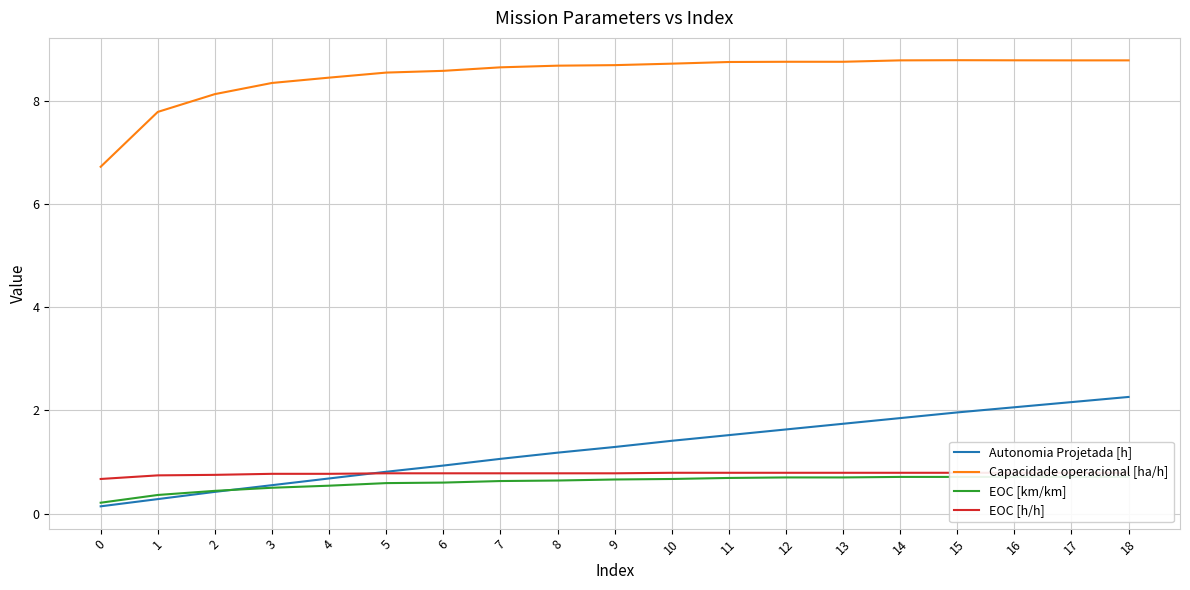

Which has a higher value, 14 or 18?

18